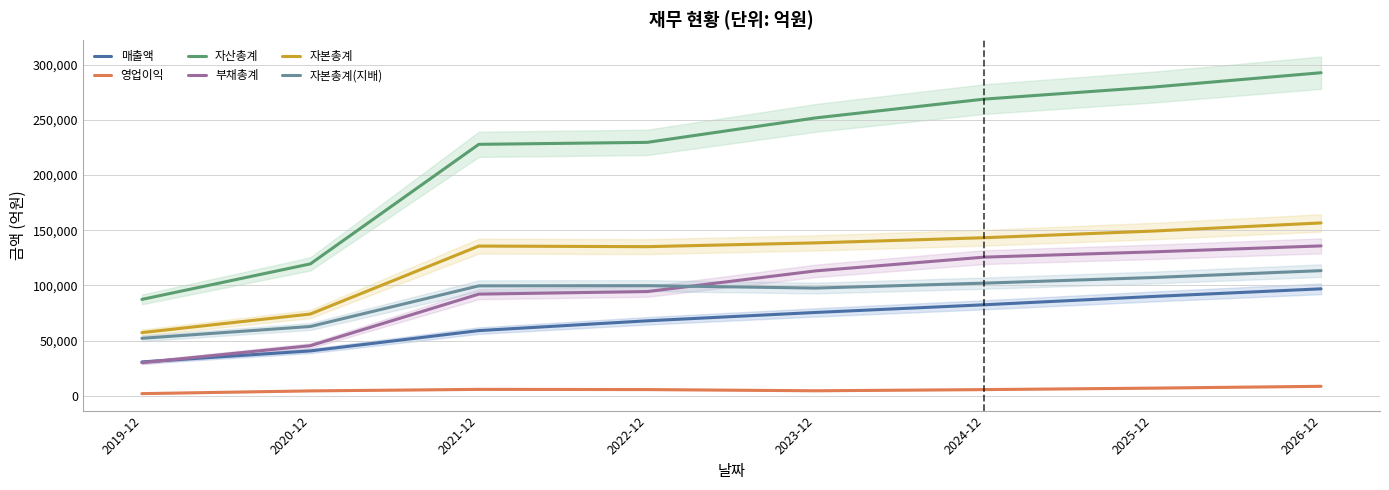

At which label is 매출액 closest to 63836?

2022-12